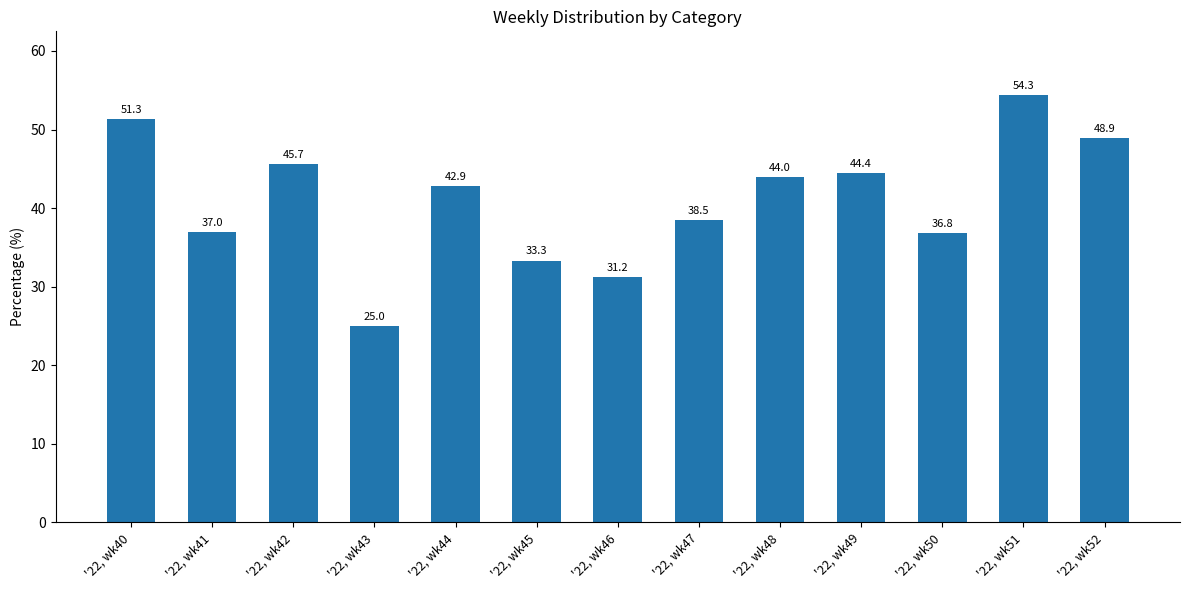

How many series are shown in this chart?

1